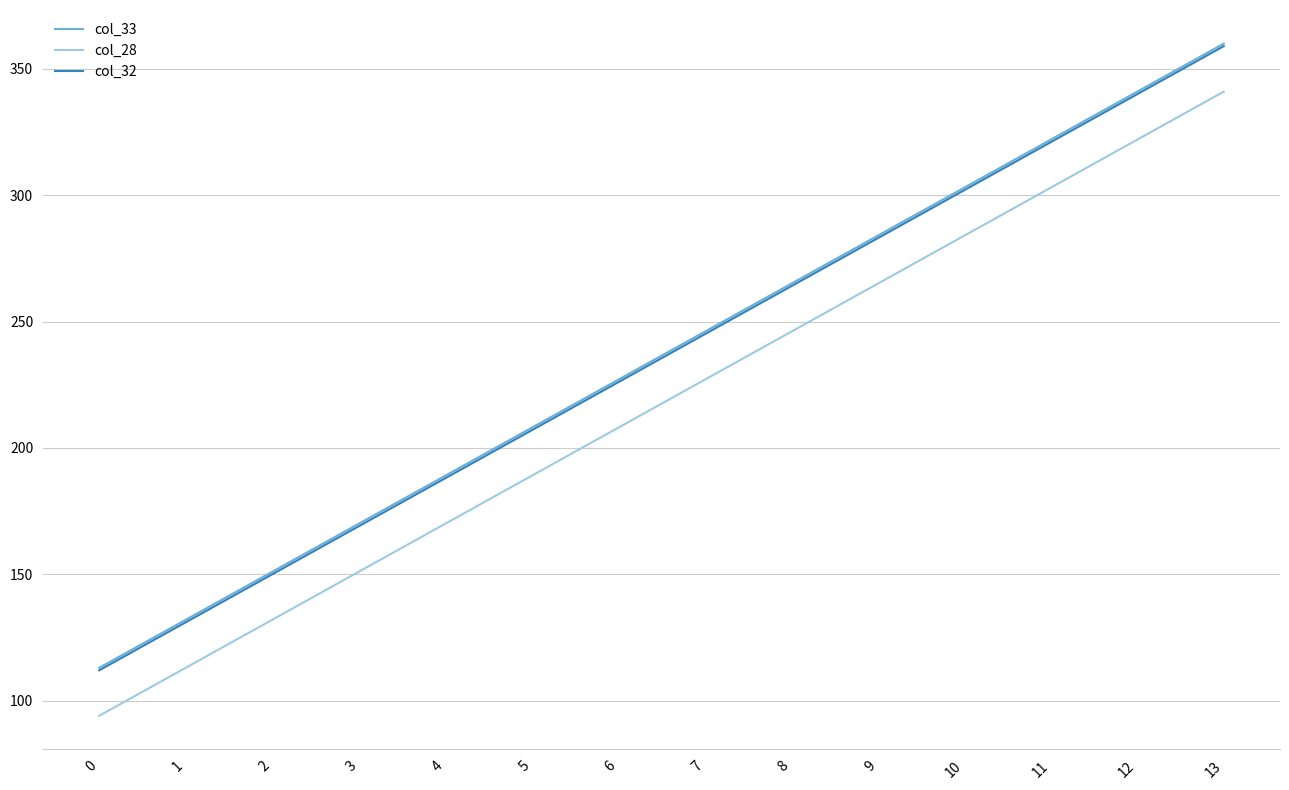

What is the difference between the highest and lowest values at 8?

19